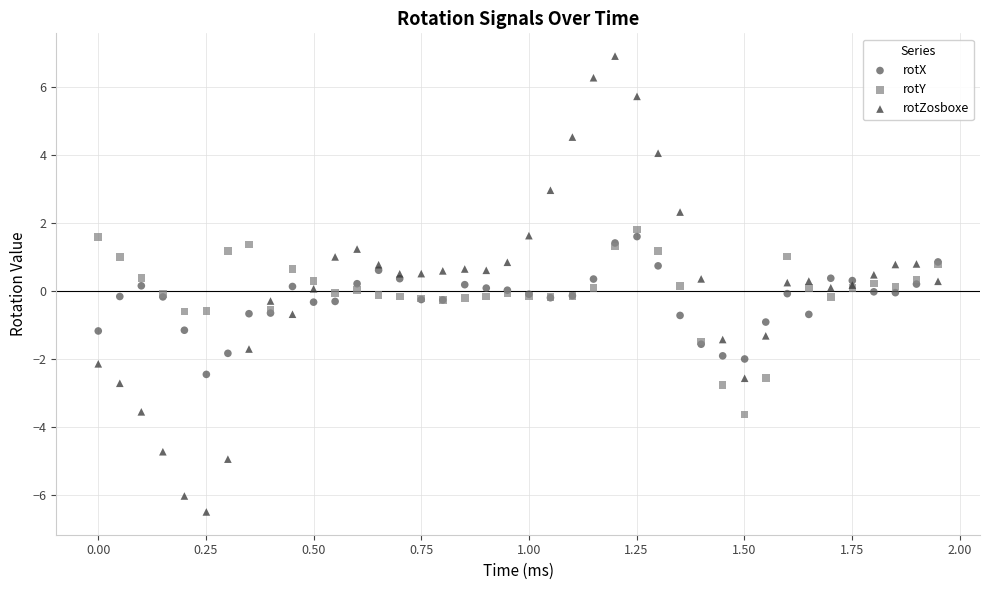

Which series has the widest spread of Y values?

rotZosboxe